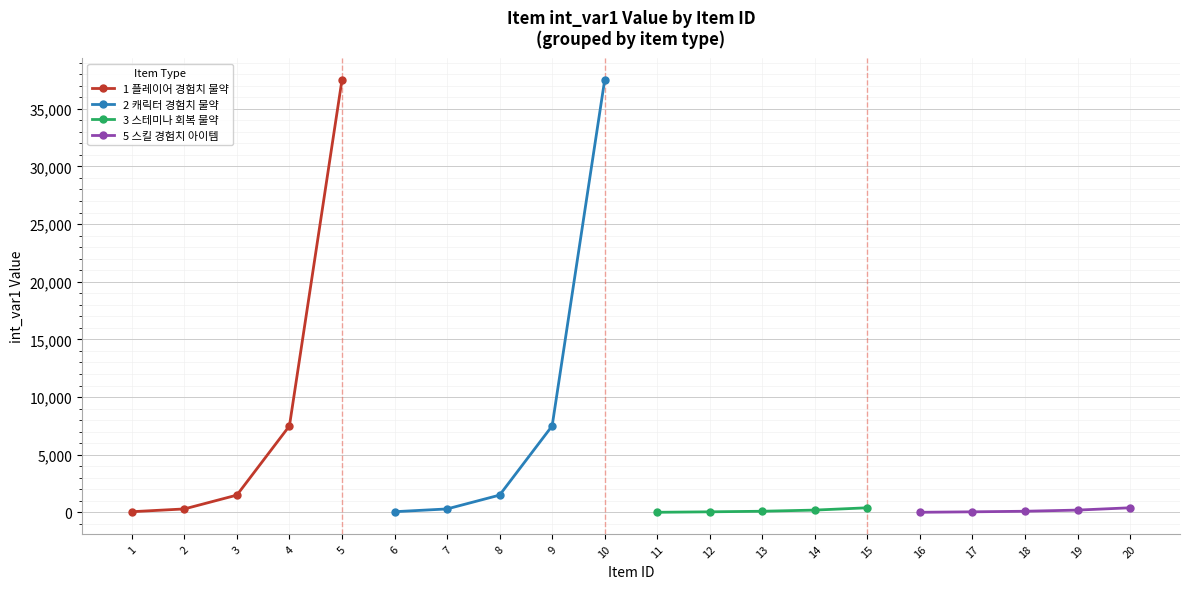

At 2, list the series in order from smallest to largest.

3 스테미나 회복 물약, 5 스킬 경험치 아이템, 1 플레이어 경험치 물약, 2 캐릭터 경험치 물약